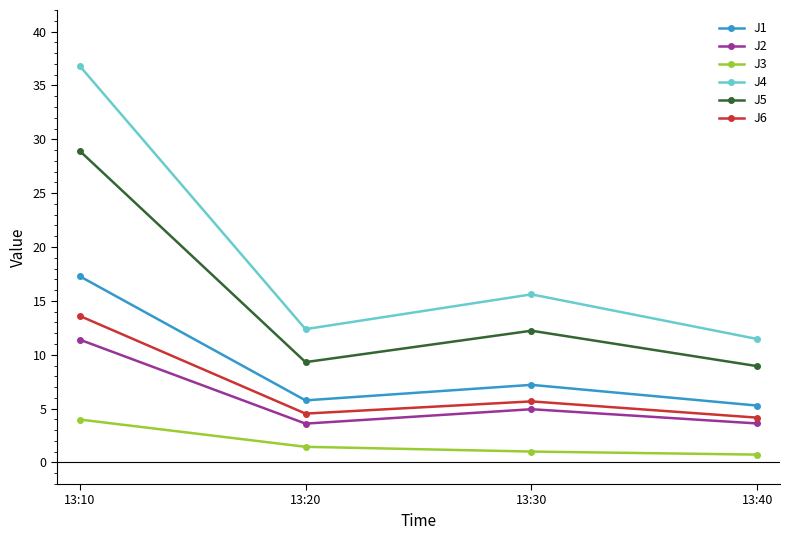

Between 13:30 and 13:40, which series saw the biggest shift?

J4